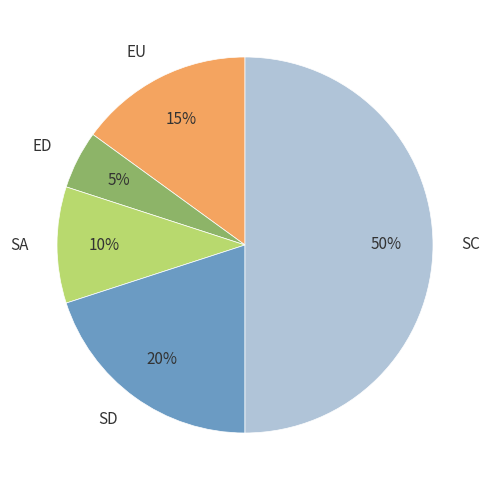

To the nearest percent, what is the difference between the largest and smallest slice percentages?

45%